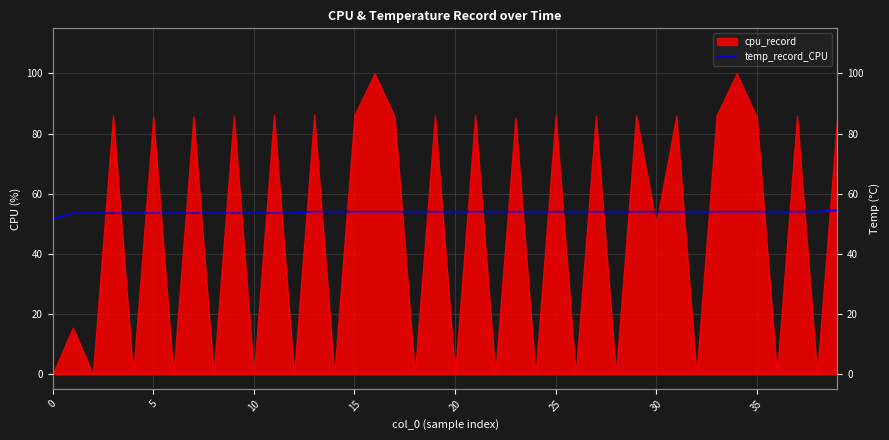

The value at 13 is 19.9. True or false?

False